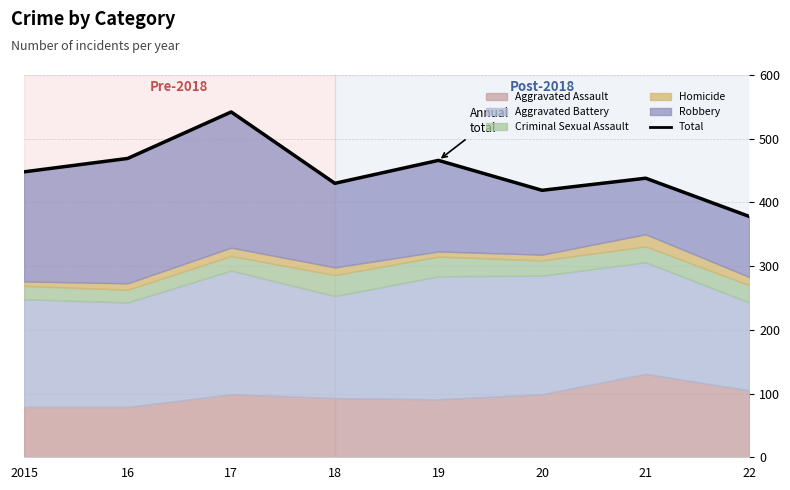

What is the approximate value at 22?

378